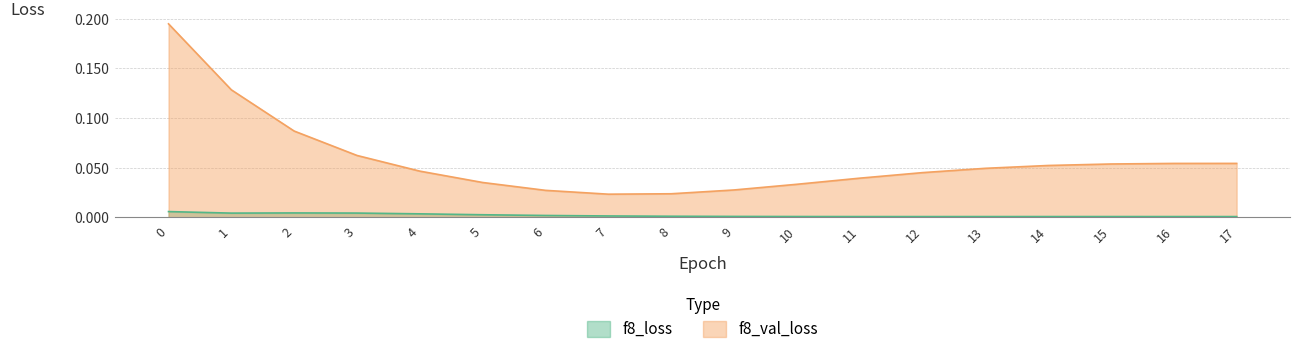

Where is the first local minimum for f8_val_loss?

7